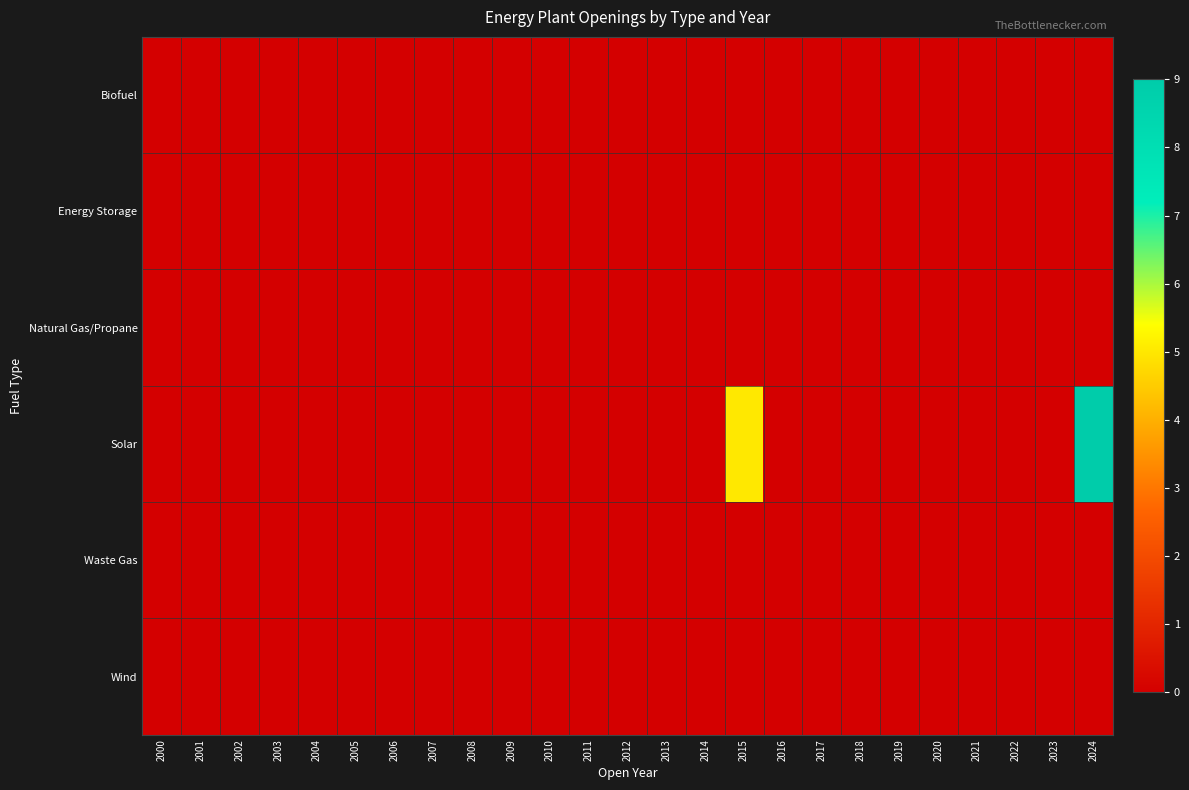

At which category is the sum across all series the highest?

2024